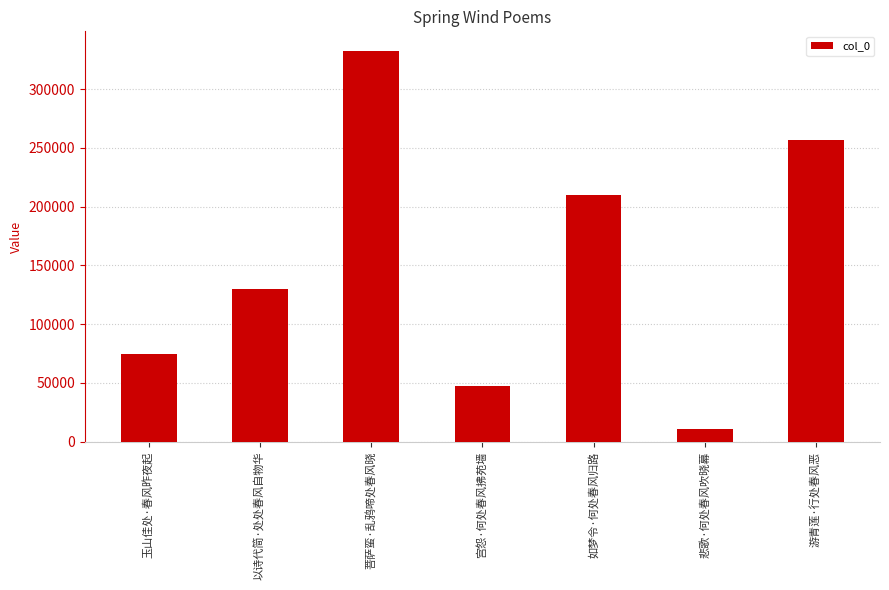

Are the bars grouped side by side (vs. stacked)?

No